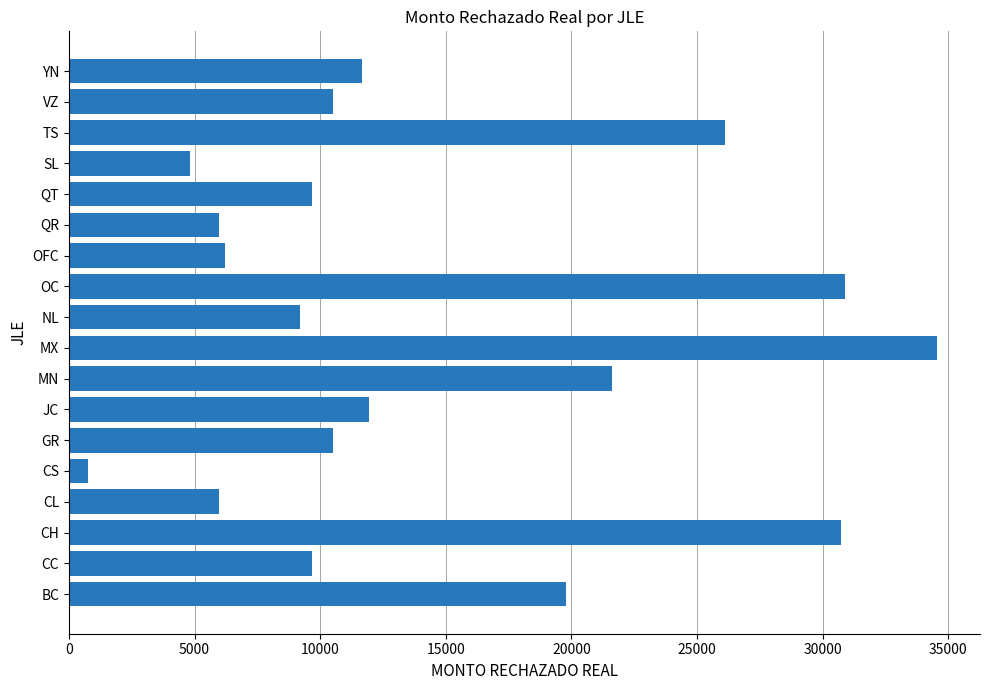

Is it true that the value at CL is 5972.9?

True